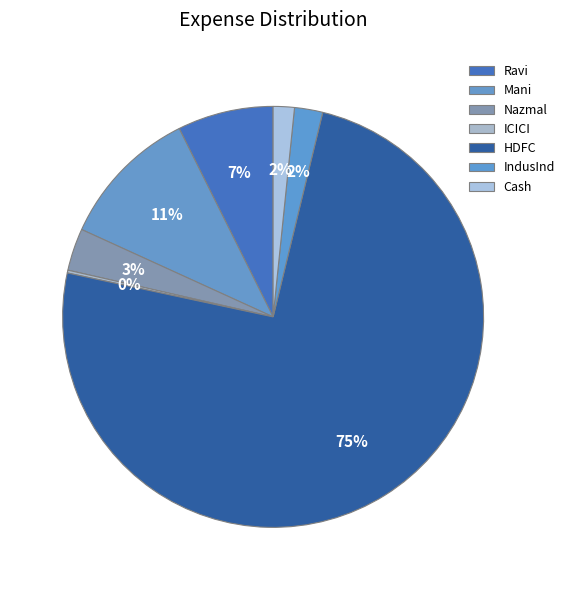

Rank the categories by value from highest to lowest.

HDFC, Mani, Ravi, Nazmal, IndusInd, Cash, ICICI